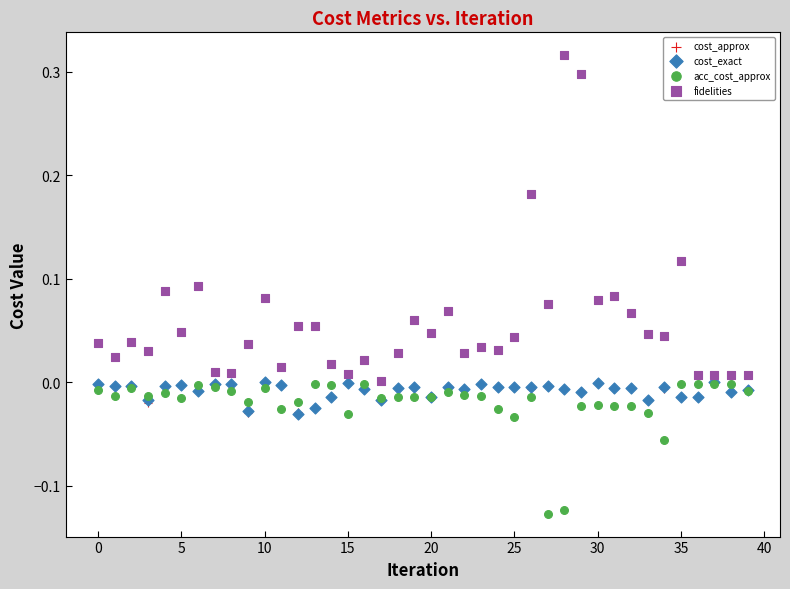

Which series reaches the minimum Y coordinate?

acc_cost_approx